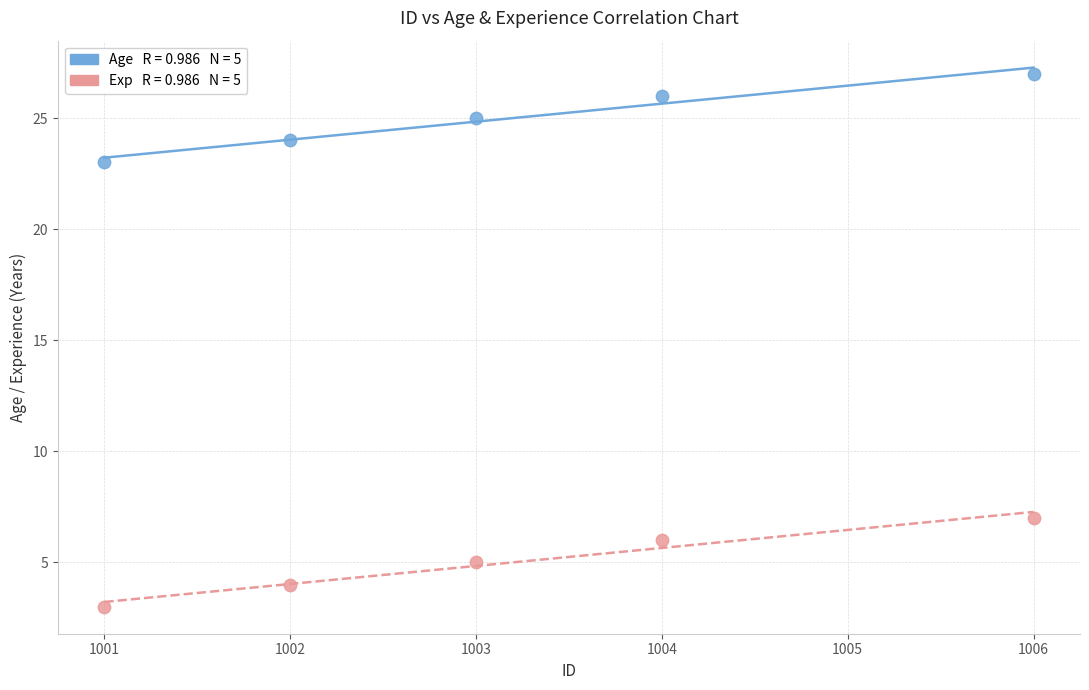

Across all data points, what is the average X value?

1003